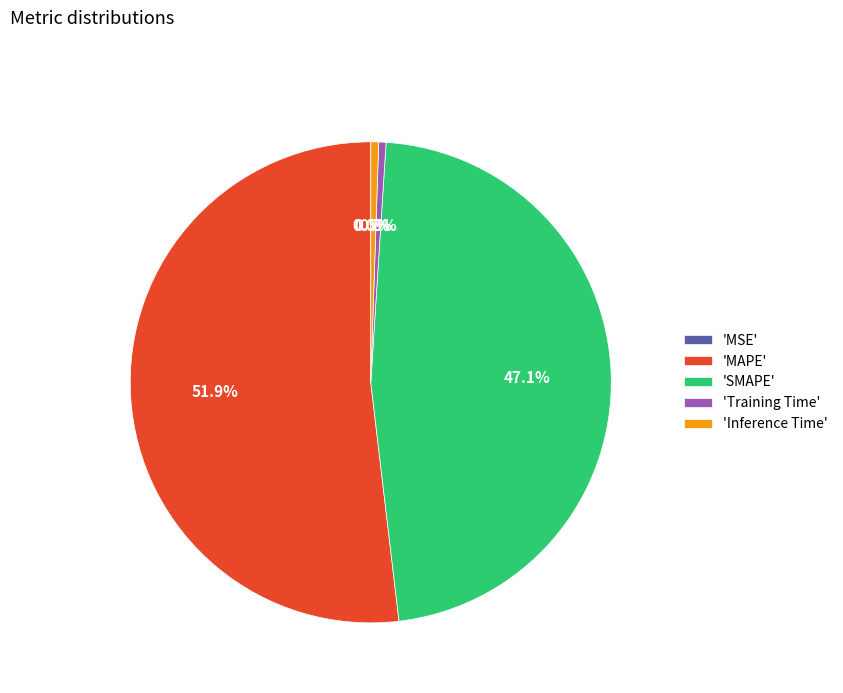

Which category has the biggest portion of the pie?

'MAPE'